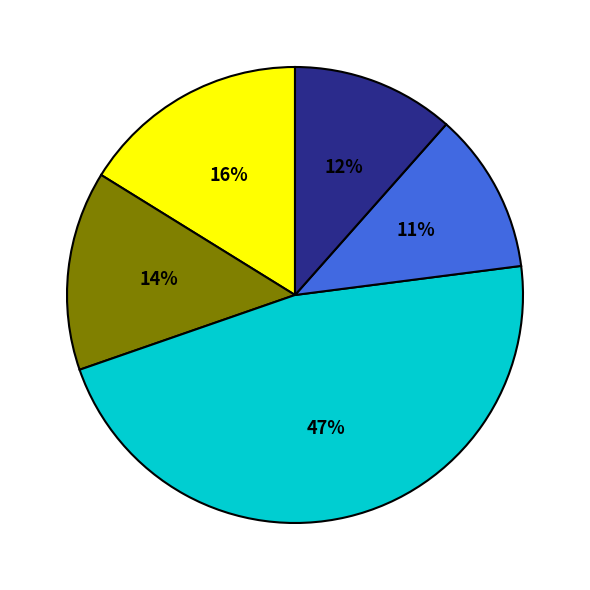

Is there any slice that represents more than half of the pie?

No